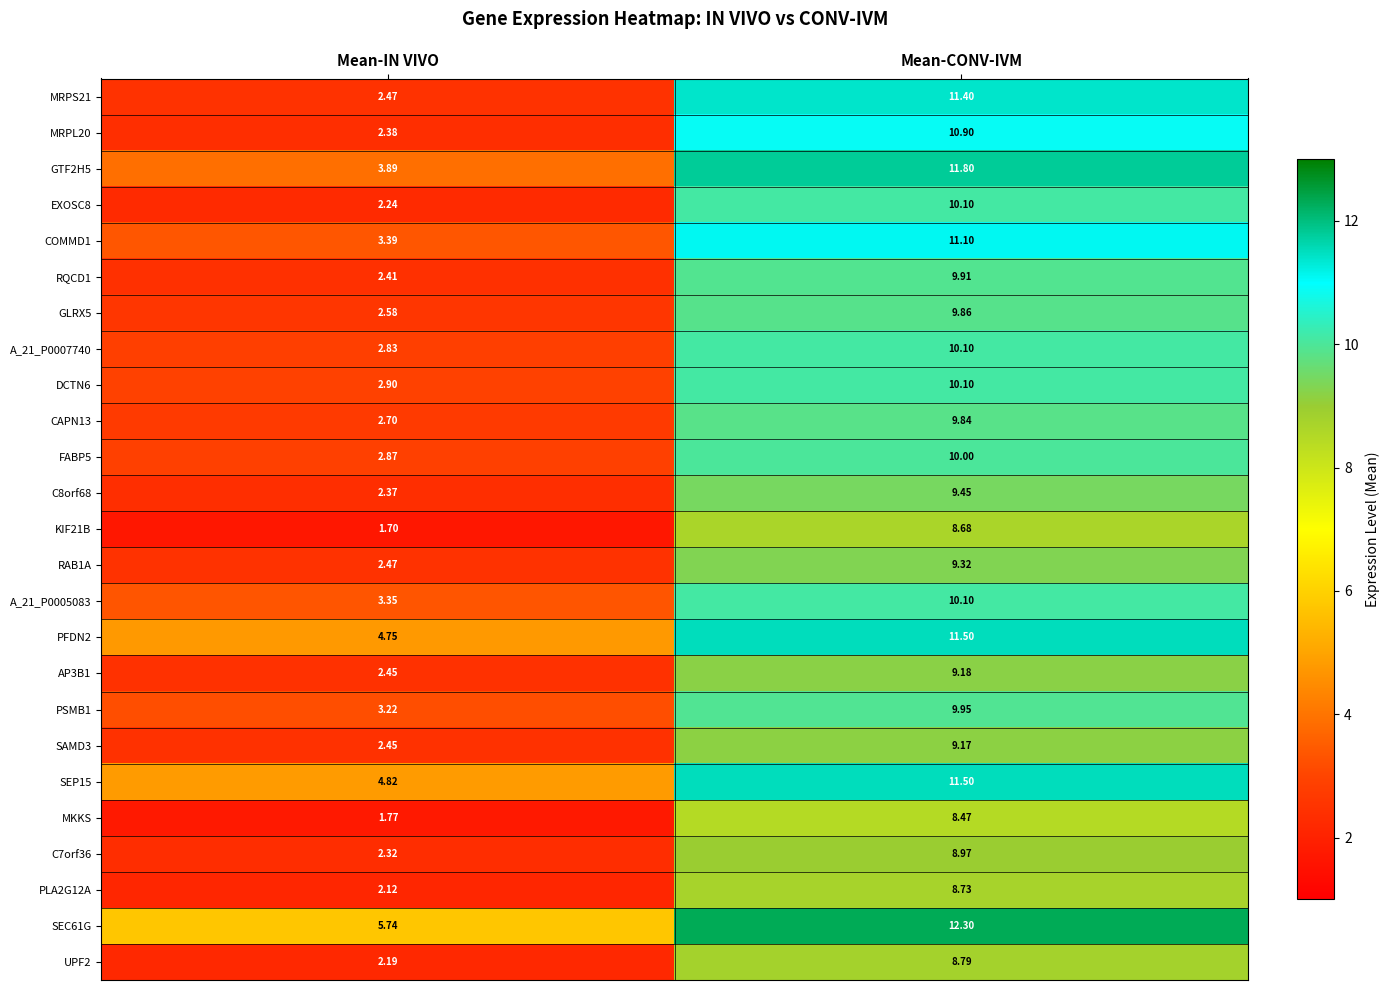

Which label corresponds to the smallest value in the chart?

Mean-IN VIVO